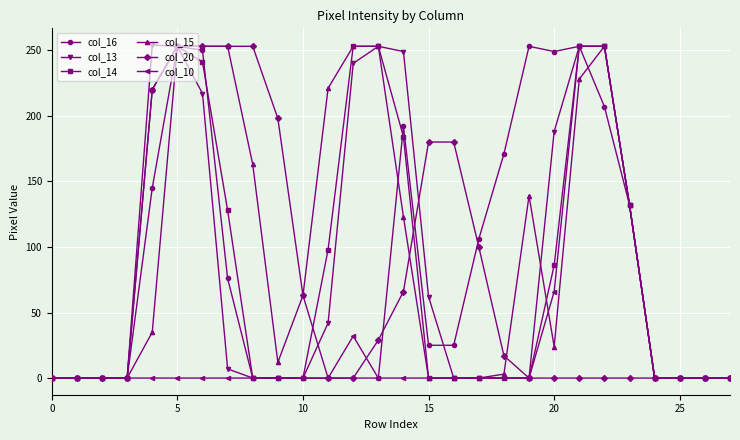

What is the sum of all col_20 values?

2065